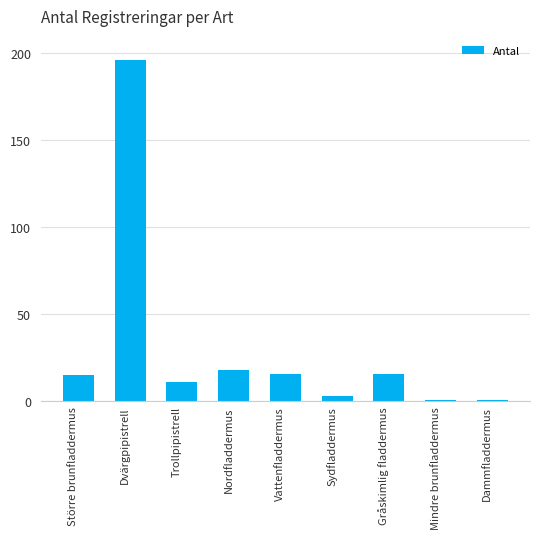

What is the difference between the maximum and second lowest values?

195